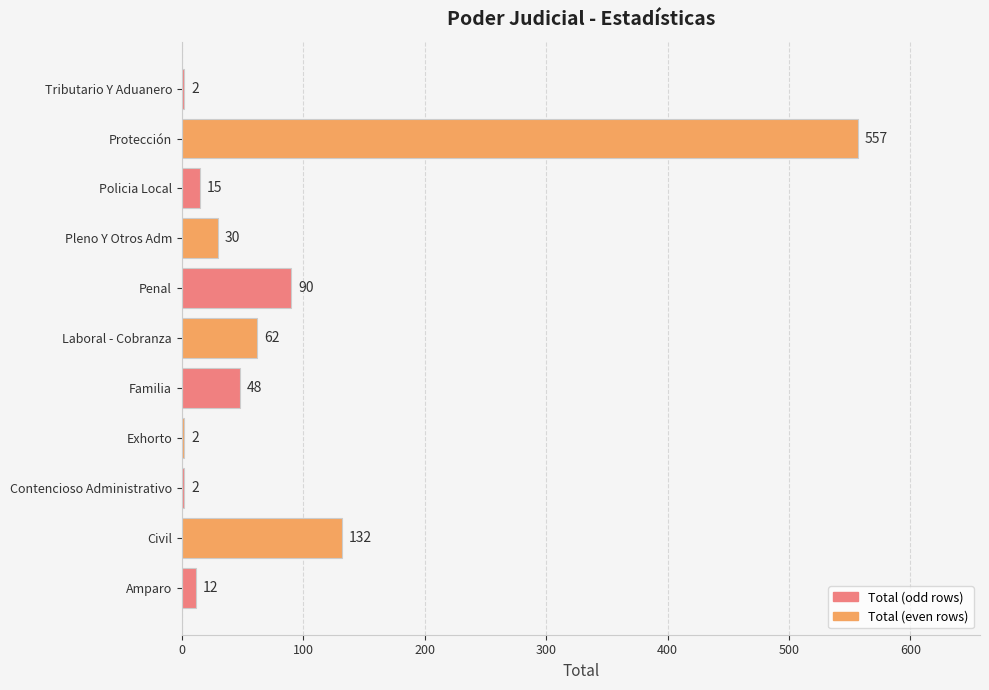

True or false: the data shows 90 at Penal.

True